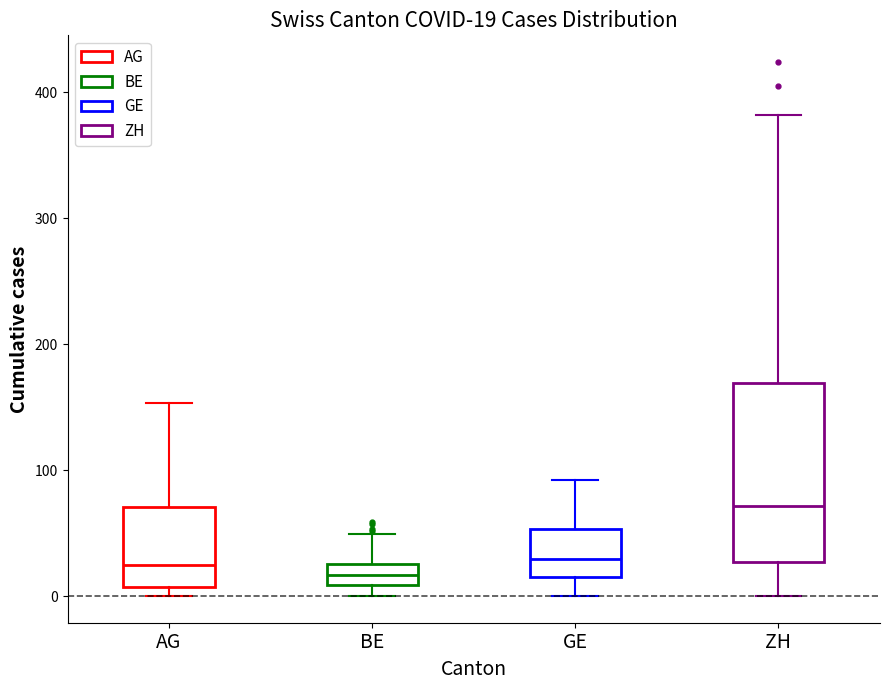

Which box is the tallest, from its lower edge to its upper edge?

ZH